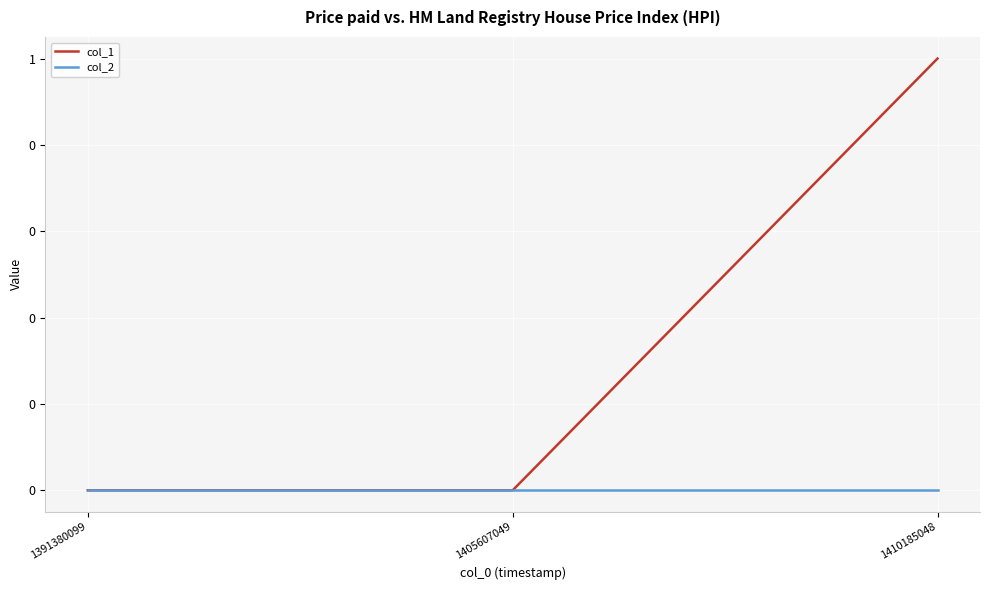

Which category has the lowest value across all series?

1391380099